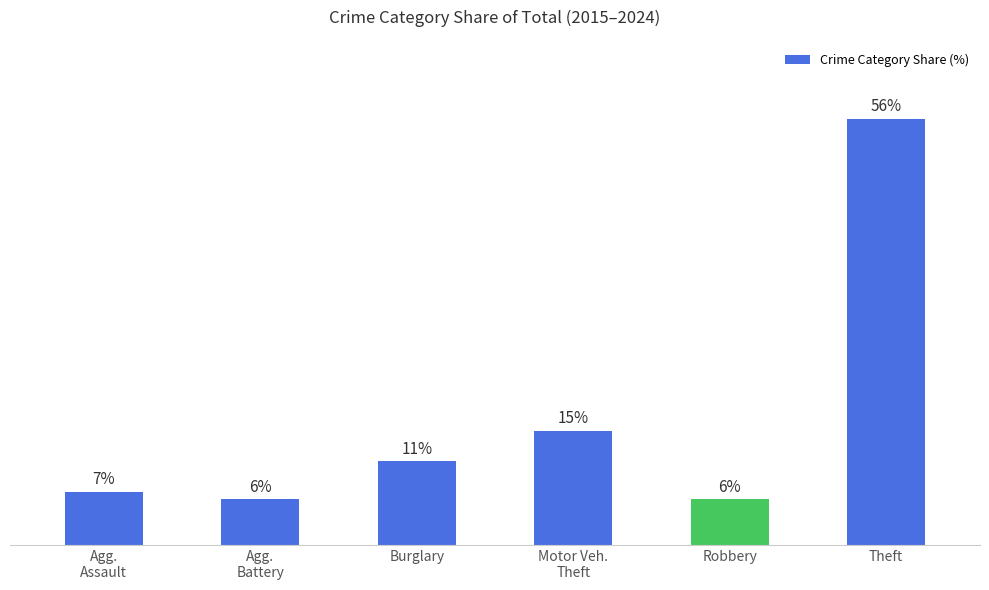

What is the label of the 6th bar from the left?

Theft